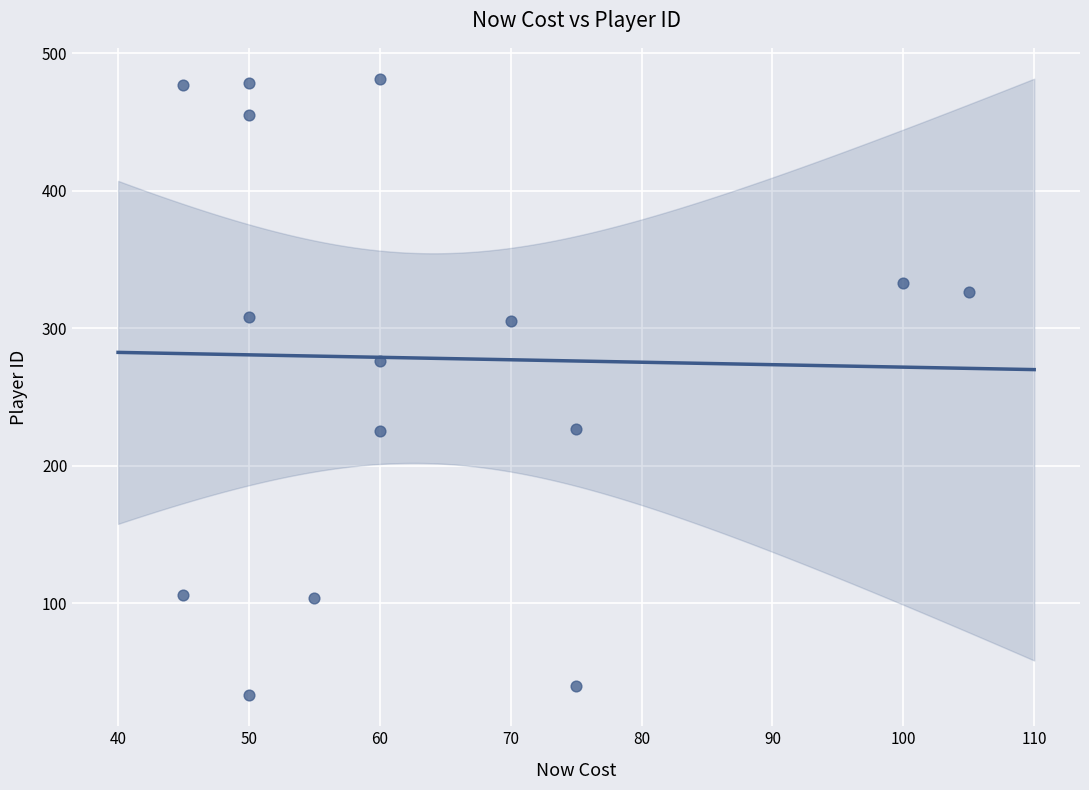

What is the range of X values (max minus min)?

60